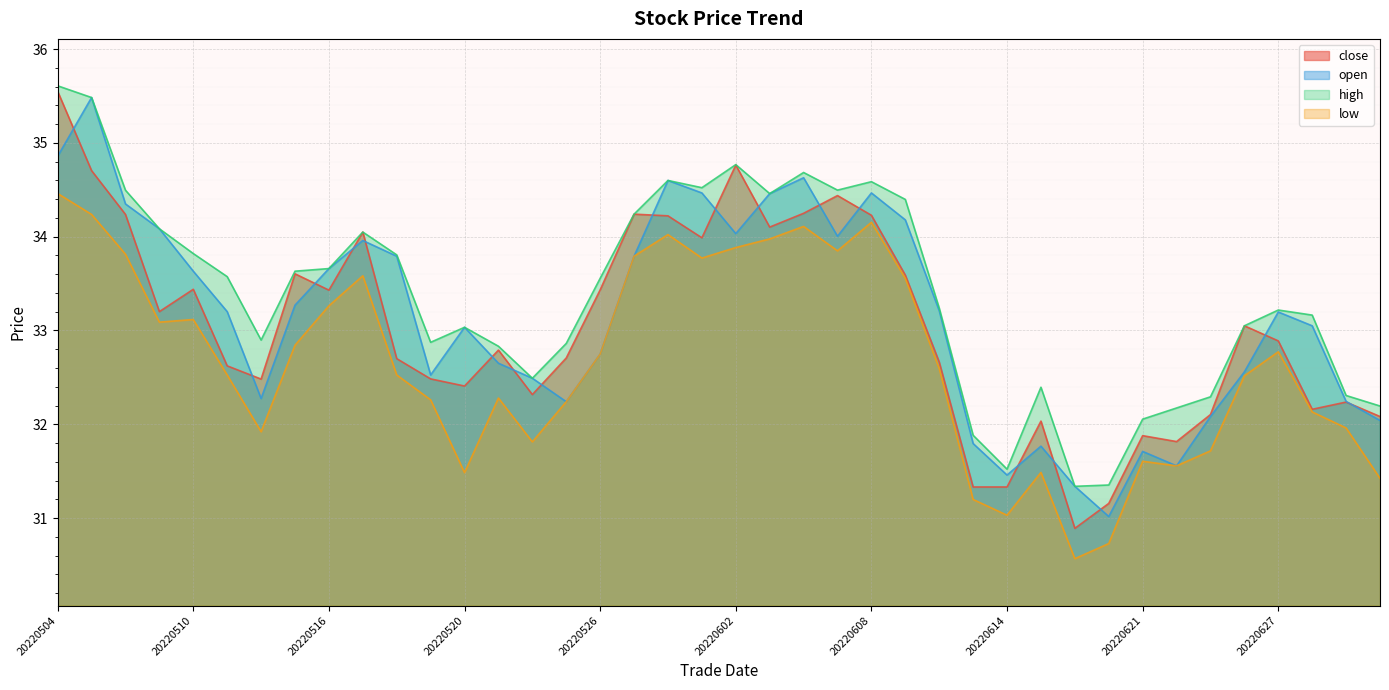

Reading left to right, extract all data points from this chart.

close: 20220504=35.5	20220505=34.7	20220506=34.2	20220509=33.2	20220510=33.4	20220511=32.6	20220512=32.5	20220513=33.6	20220516=33.4	20220517=34.0	20220518=32.7	20220519=32.5	20220520=32.4	20220523=32.8	20220524=32.3	20220525=32.7	20220526=33.4	20220527=34.2	20220531=34.2	20220601=34.0	20220602=34.8	20220603=34.1	20220606=34.2	20220607=34.4	20220608=34.2	20220609=33.6	20220610=32.7	20220613=31.3	20220614=31.3	20220615=32.0	20220616=30.9	20220617=31.2	20220621=31.9	20220622=31.8	20220623=32.1	20220624=33.0	20220627=32.9	20220628=32.2	20220629=32.2	20220630=32.1
open: 20220504=34.9	20220505=35.5	20220506=34.3	20220509=34.1	20220510=33.6	20220511=33.2	20220512=32.3	20220513=33.3	20220516=33.7	20220517=34.0	20220518=33.8	20220519=32.5	20220520=33.0	20220523=32.7	20220524=32.5	20220525=32.2	20220526=32.7	20220527=33.8	20220531=34.6	20220601=34.5	20220602=34.0	20220603=34.5	20220606=34.6	20220607=34.0	20220608=34.5	20220609=34.2	20220610=33.2	20220613=31.8	20220614=31.5	20220615=31.8	20220616=31.3	20220617=31.0	20220621=31.7	20220622=31.6	20220623=32.1	20220624=32.6	20220627=33.2	20220628=33.0	20220629=32.2	20220630=32.0
high: 20220504=35.6	20220505=35.5	20220506=34.5	20220509=34.1	20220510=33.8	20220511=33.6	20220512=32.9	20220513=33.6	20220516=33.7	20220517=34.0	20220518=33.8	20220519=32.9	20220520=33.0	20220523=32.8	20220524=32.5	20220525=32.9	20220526=33.6	20220527=34.2	20220531=34.6	20220601=34.5	20220602=34.8	20220603=34.5	20220606=34.7	20220607=34.5	20220608=34.6	20220609=34.4	20220610=33.2	20220613=31.9	20220614=31.5	20220615=32.4	20220616=31.3	20220617=31.4	20220621=32.1	20220622=32.2	20220623=32.3	20220624=33.0	20220627=33.2	20220628=33.2	20220629=32.3	20220630=32.2
low: 20220504=34.5	20220505=34.2	20220506=33.8	20220509=33.1	20220510=33.1	20220511=32.5	20220512=31.9	20220513=32.8	20220516=33.3	20220517=33.6	20220518=32.5	20220519=32.3	20220520=31.5	20220523=32.3	20220524=31.8	20220525=32.2	20220526=32.7	20220527=33.8	20220531=34.0	20220601=33.8	20220602=33.9	20220603=34.0	20220606=34.1	20220607=33.8	20220608=34.2	20220609=33.6	20220610=32.6	20220613=31.2	20220614=31.0	20220615=31.5	20220616=30.6	20220617=30.7	20220621=31.6	20220622=31.6	20220623=31.7	20220624=32.5	20220627=32.8	20220628=32.1	20220629=32.0	20220630=31.4